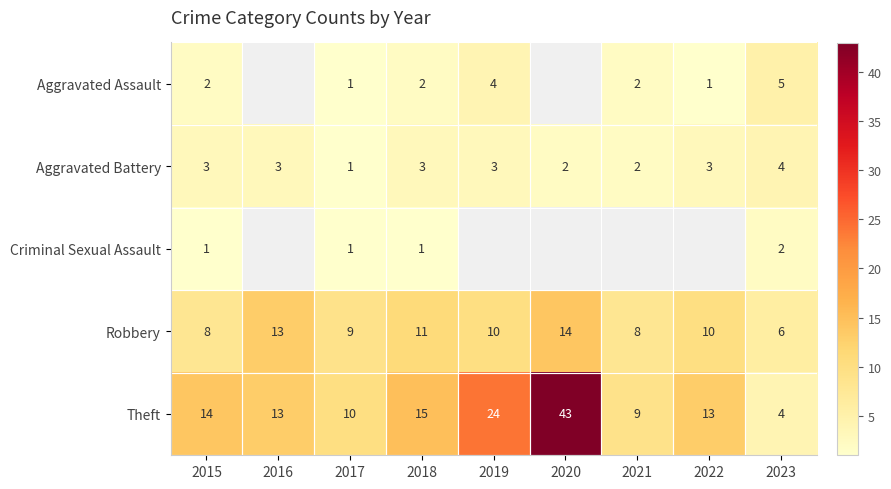

Where does the Robbery series first go above 10?

2016